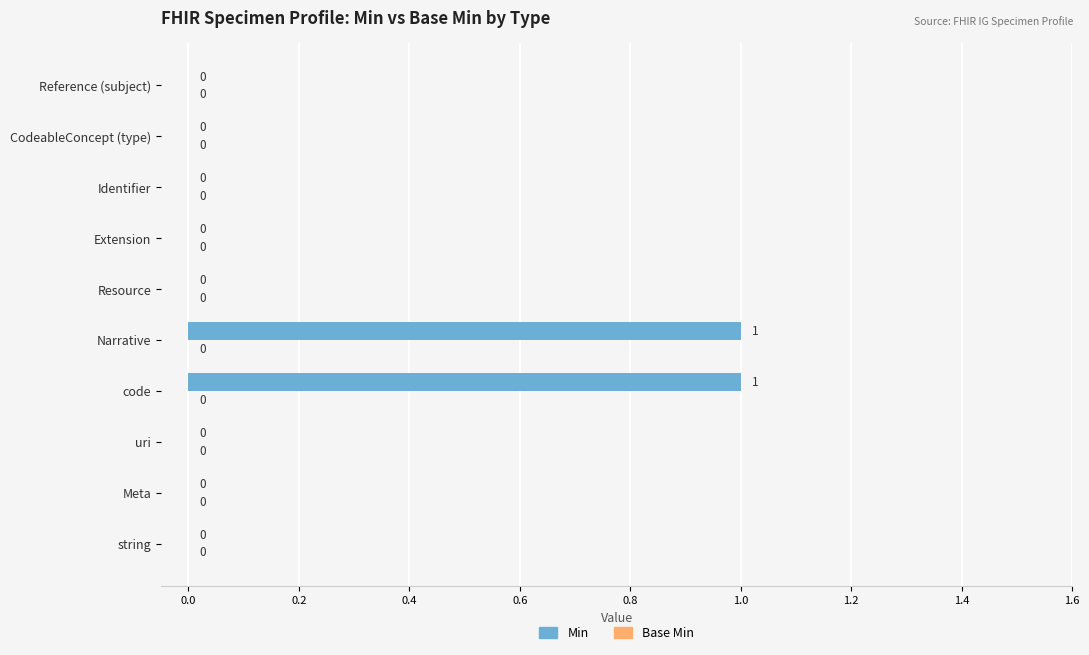

The chart shows a value of 0 at Narrative. True or false?

False